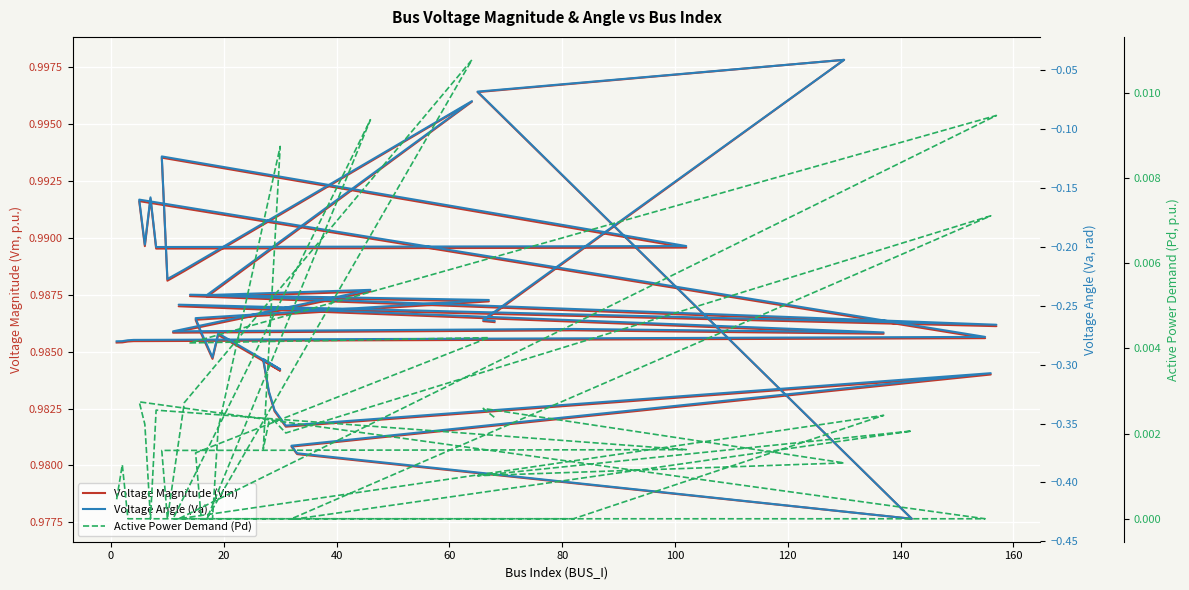

Where is the first local minimum for Voltage Angle (Va)?

100